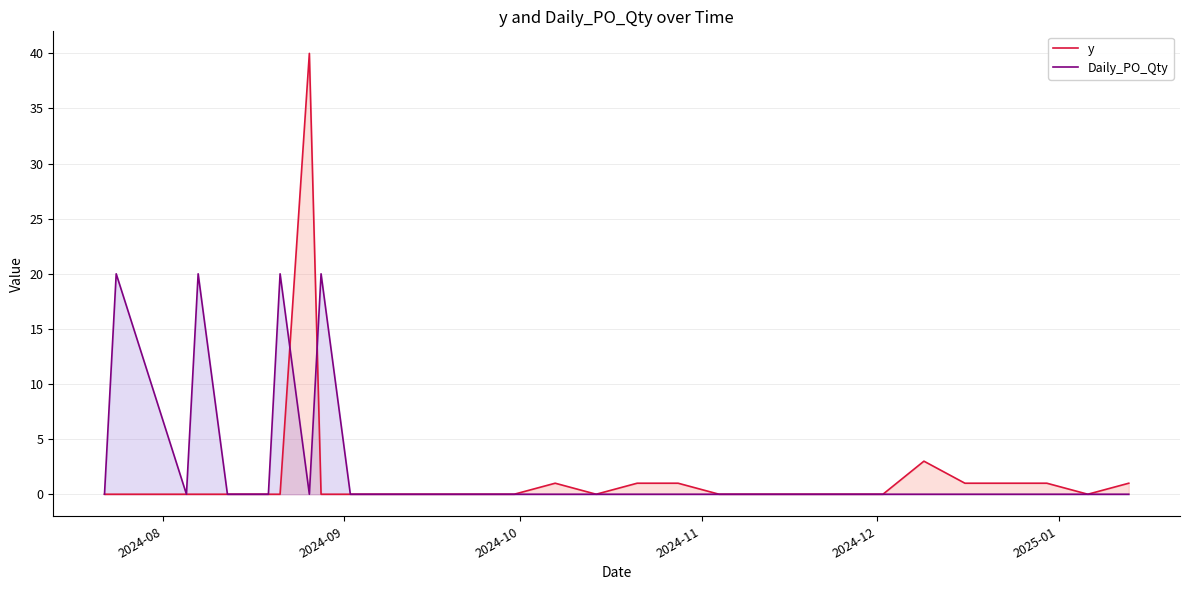

List the series in order of their peak value, lowest first.

Daily_PO_Qty, y